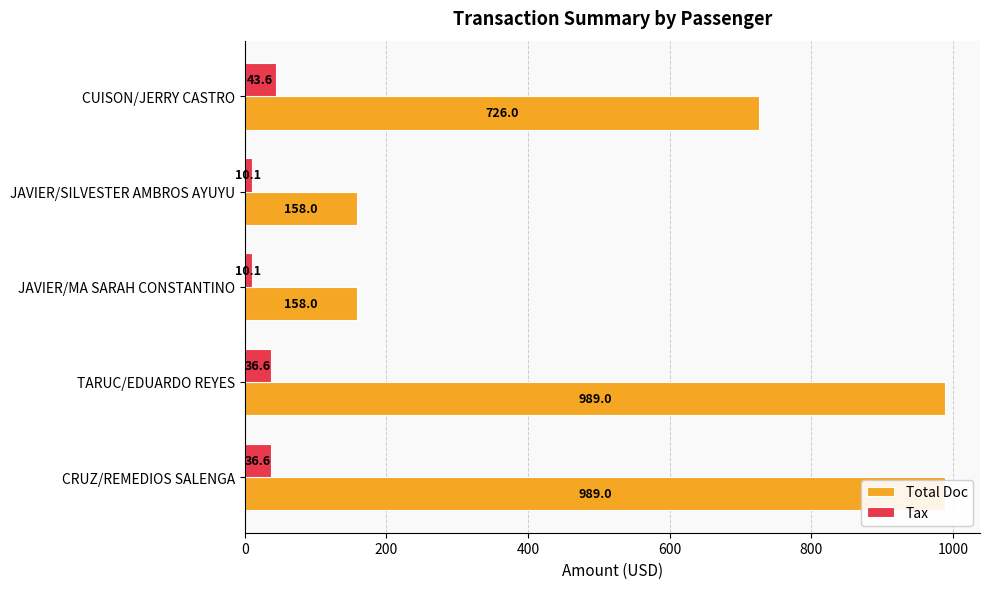

What are all the series names shown in the legend?

Total Doc, Tax